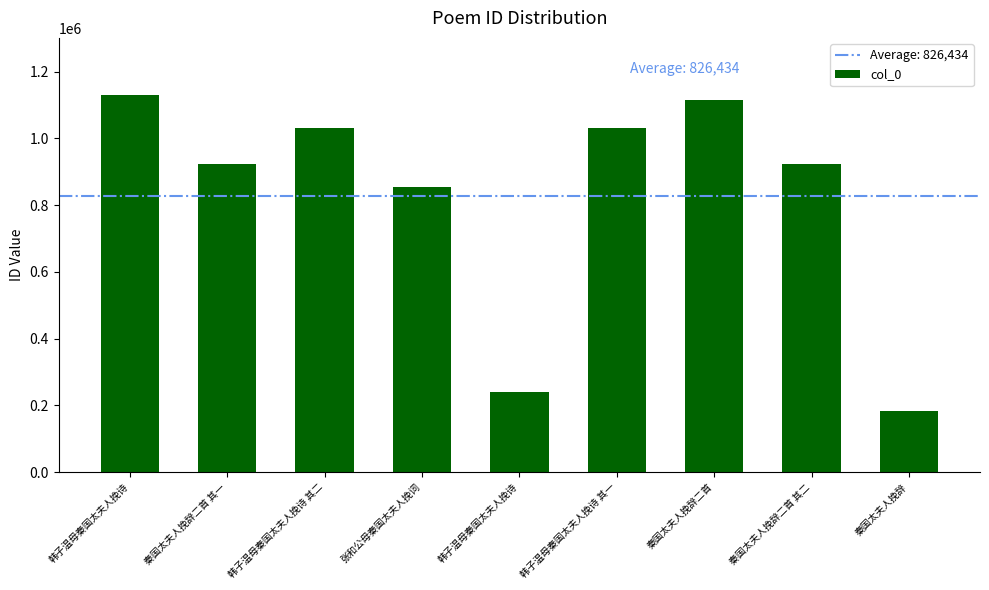

How many data points are less than 923242?

4